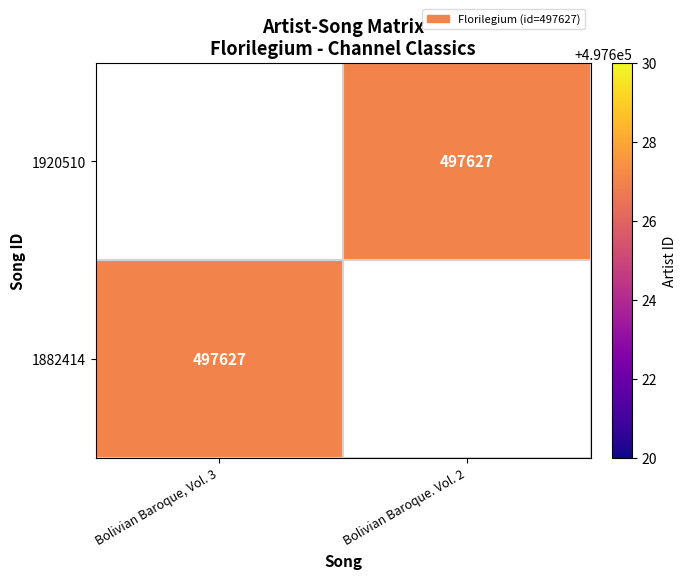

How many values in 1882414 are above zero?

1